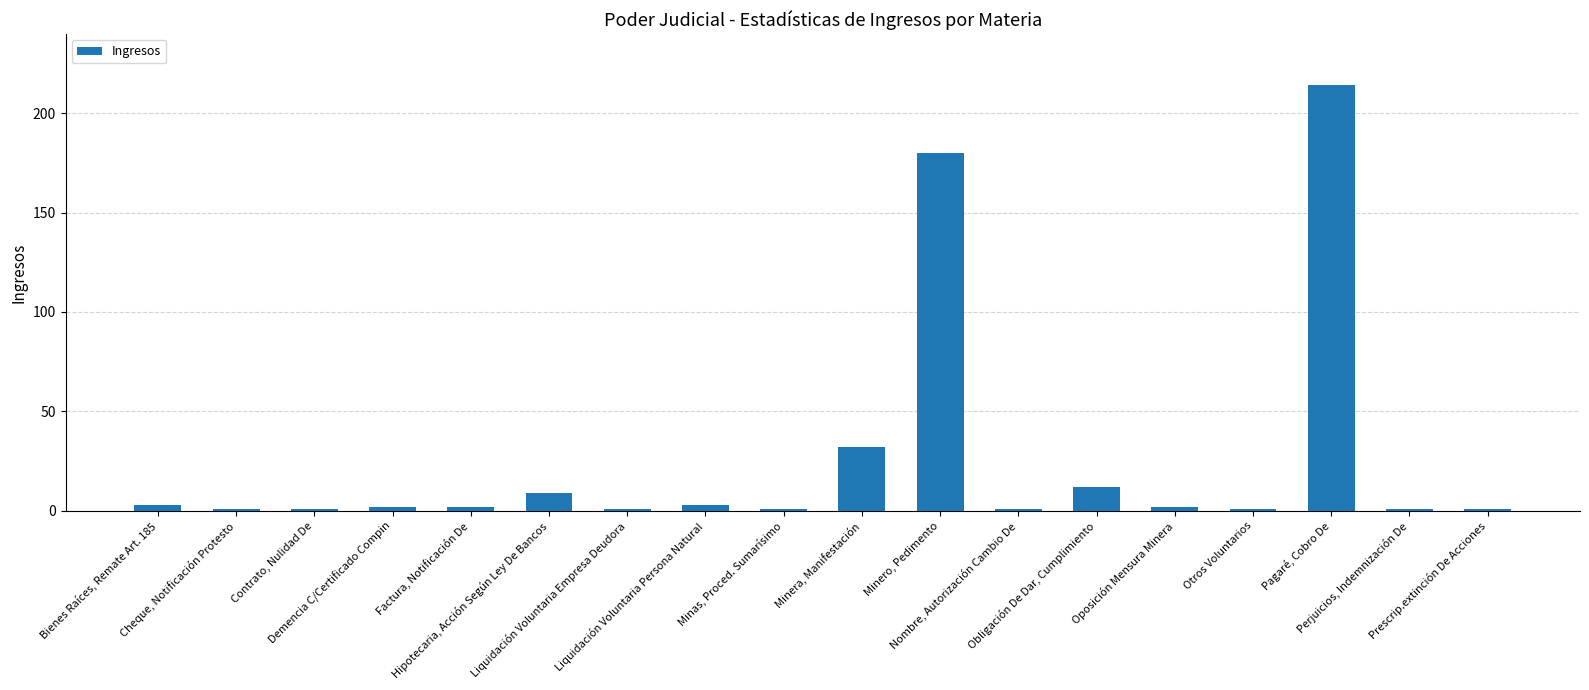

What is the ratio of the value at Liquidación Voluntaria Empresa Deudora to the value at Minas, Proced. Sumarísimo?

1.0